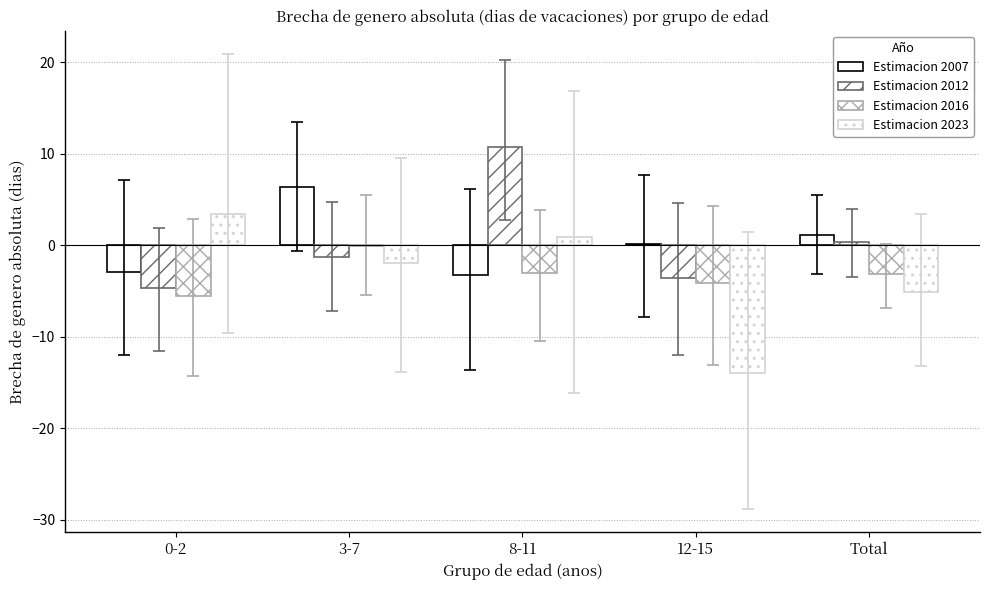

How many categories are shown in the chart?

5